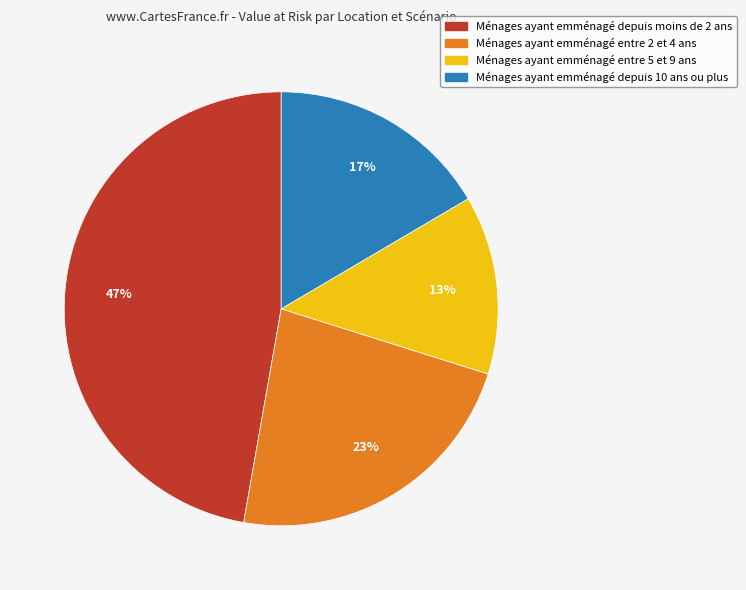

To the nearest percent, what is the difference between the largest and smallest slice percentages?

34%